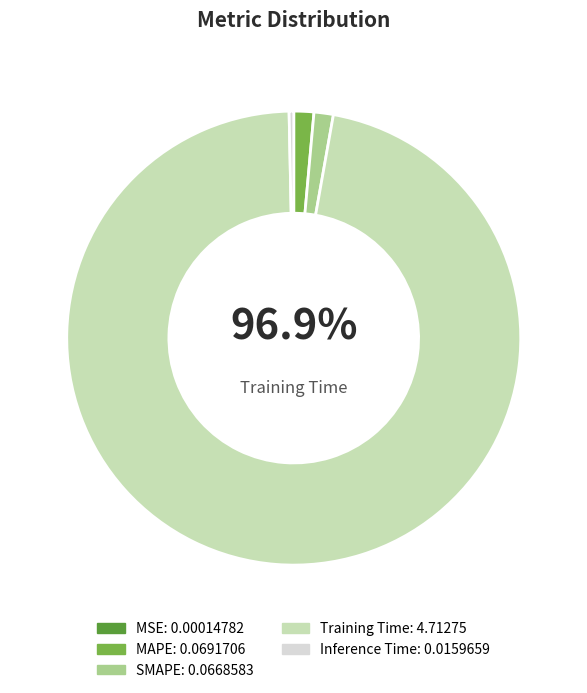

Which slice represents more than half of the pie?

Training Time